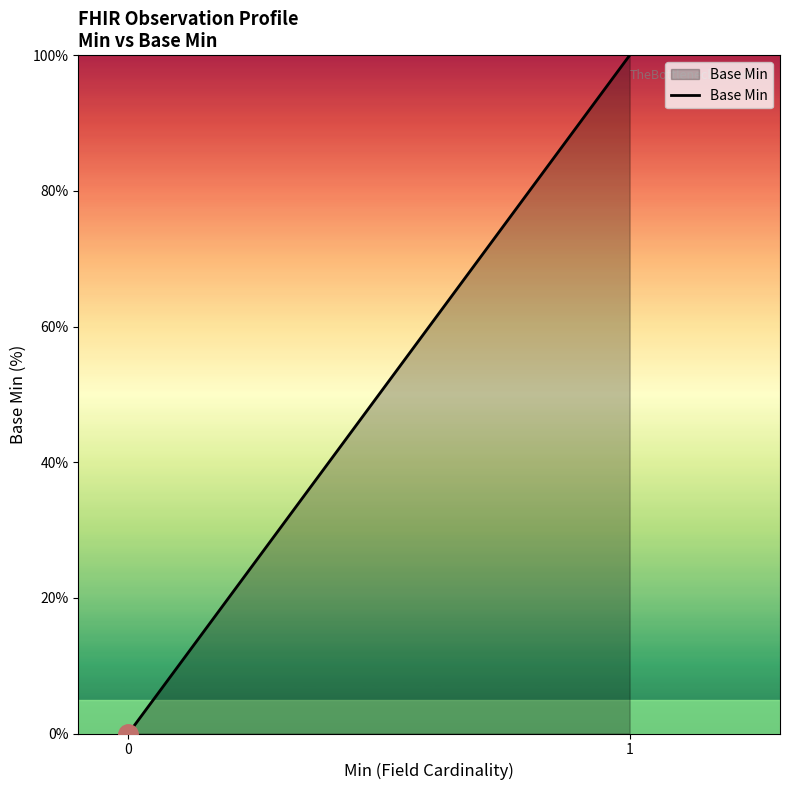

List the labels in order of value, largest first.

1, 0